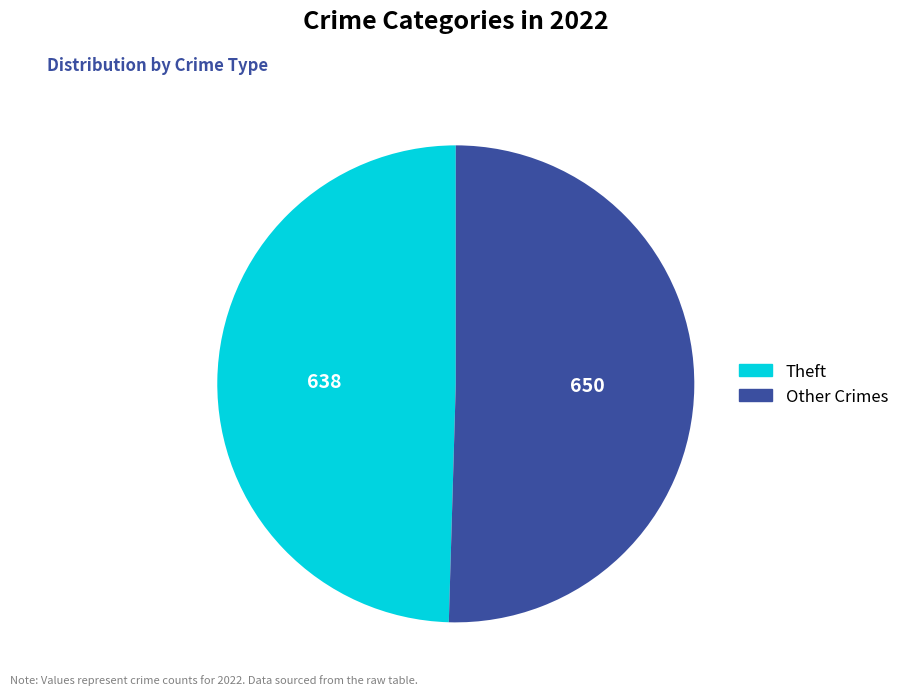

Does any single category account for the majority?

Yes